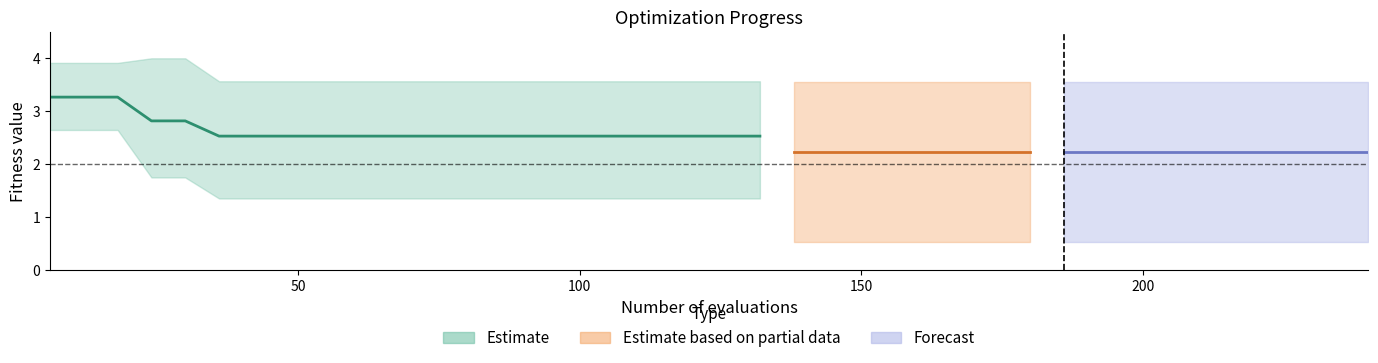

What is the minimum value for mean?

2.2